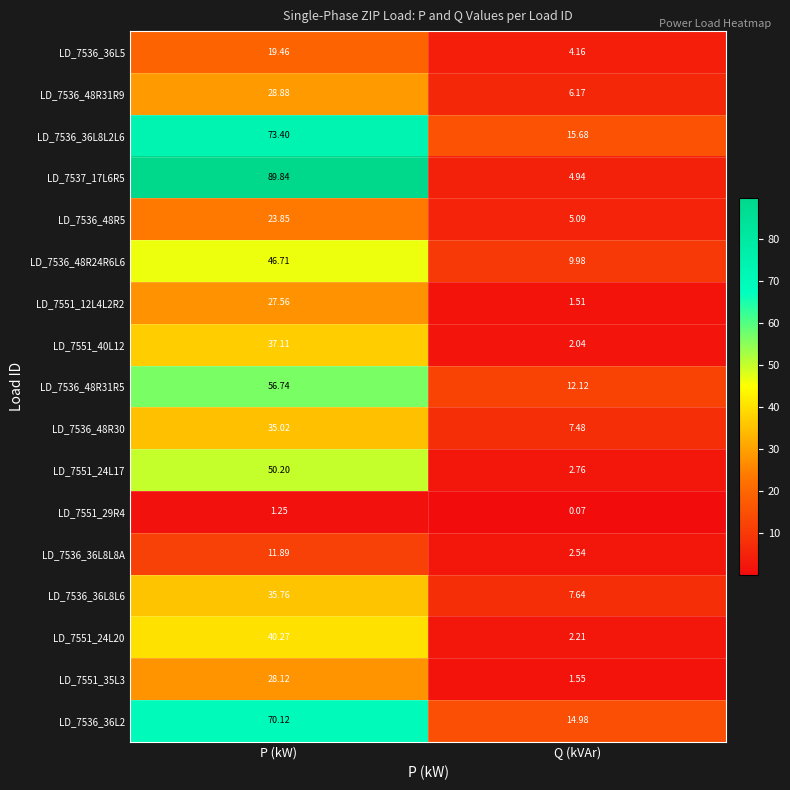

At how many categories does at least one series exceed 66?

1